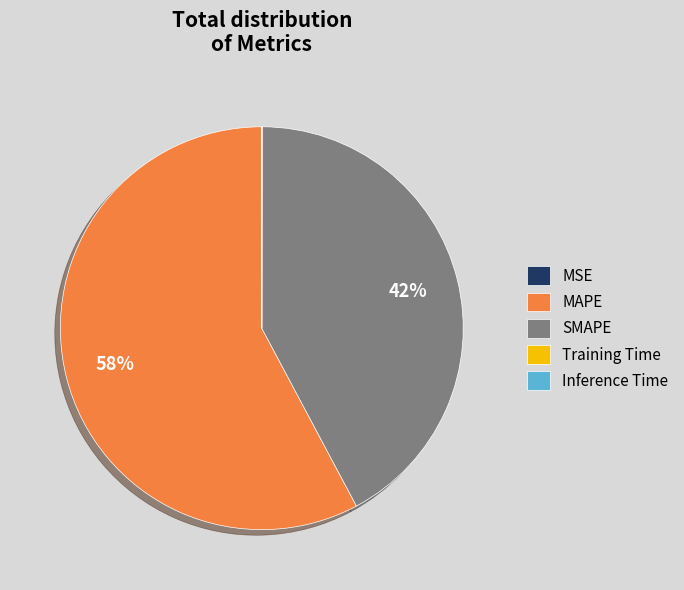

Does any single category account for the majority?

Yes